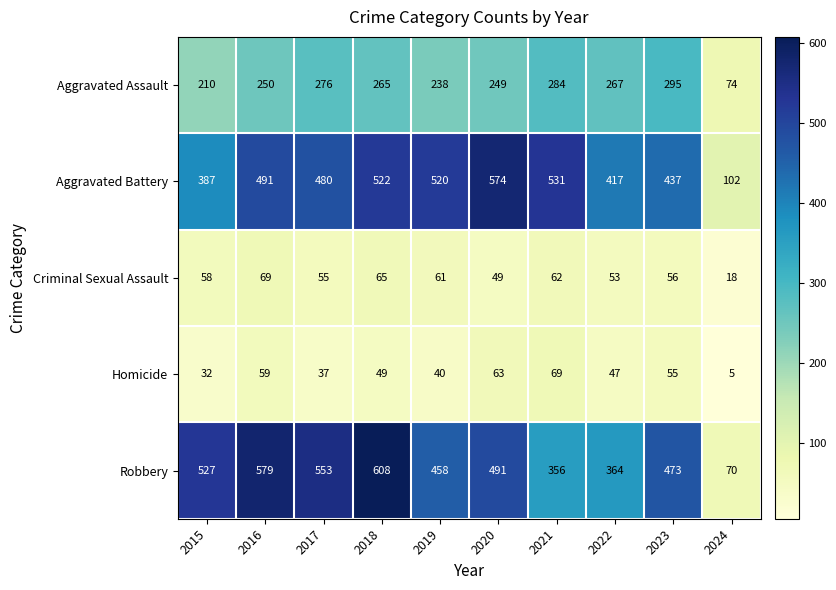

What is the spread (max minus min) of values at 2019?

480